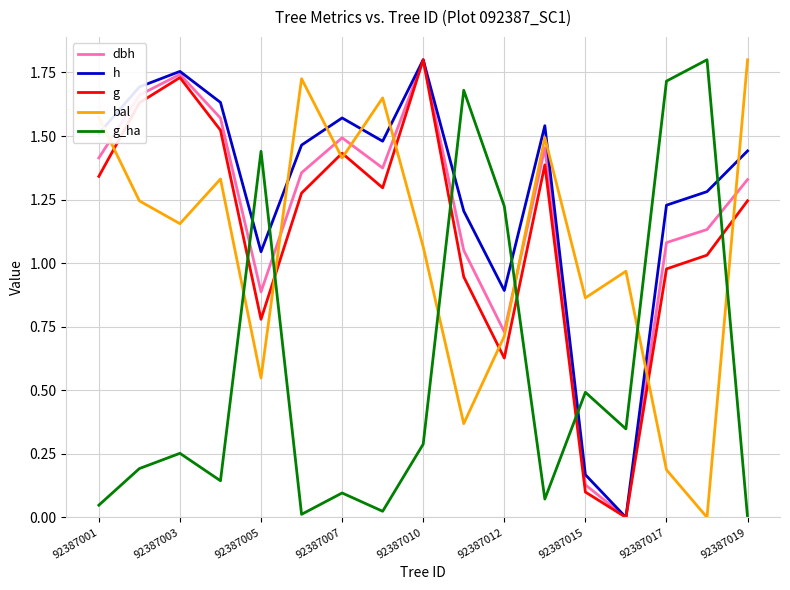

How many intersections are there between bal and h?

8